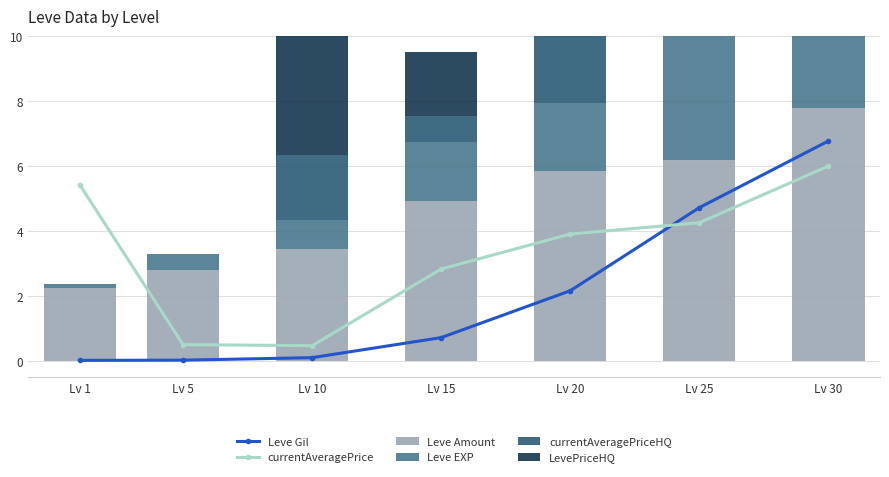

Which series has the widest spread of values?

Leve Gil